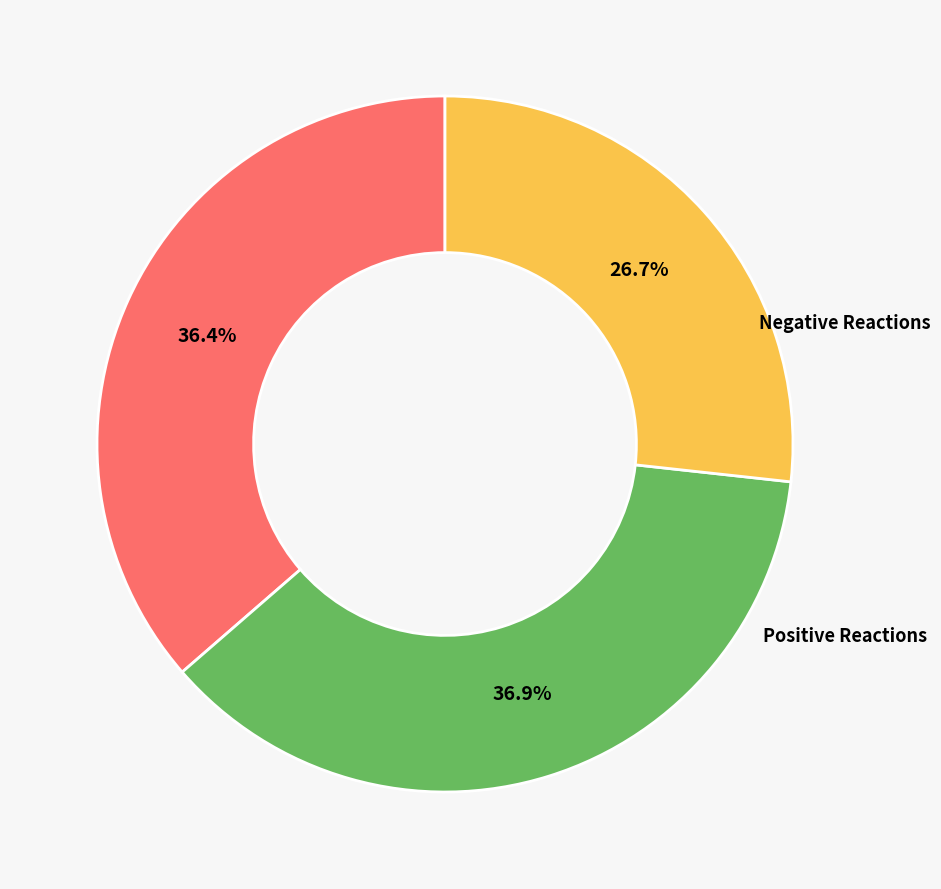

Is there a majority slice in this chart?

No